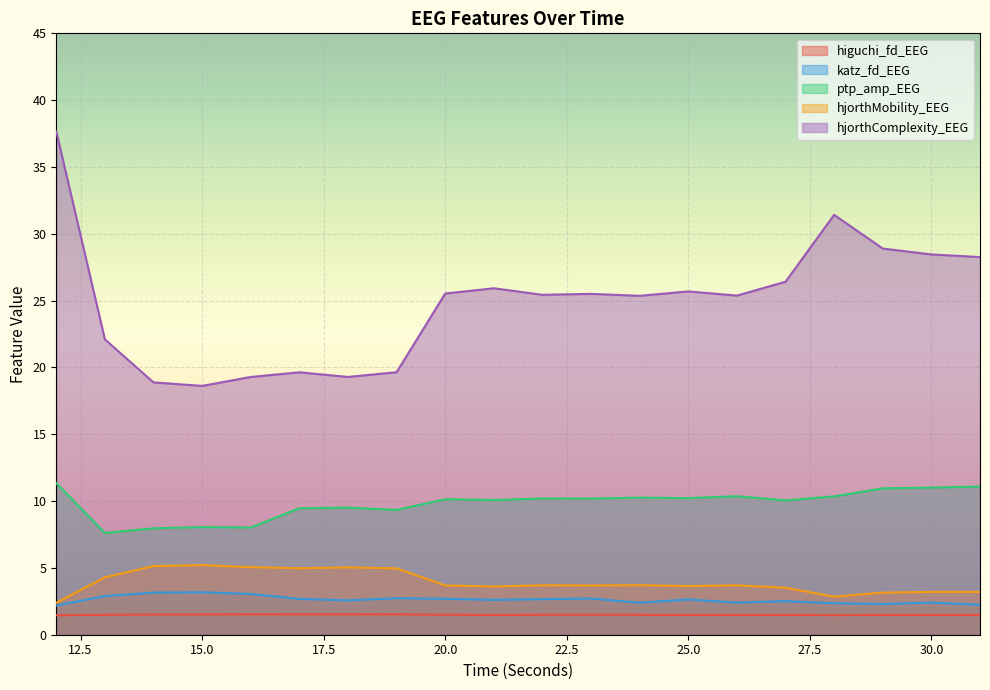

At 29, list the series in order from smallest to largest.

higuchi_fd_EEG, katz_fd_EEG, hjorthMobility_EEG, ptp_amp_EEG, hjorthComplexity_EEG